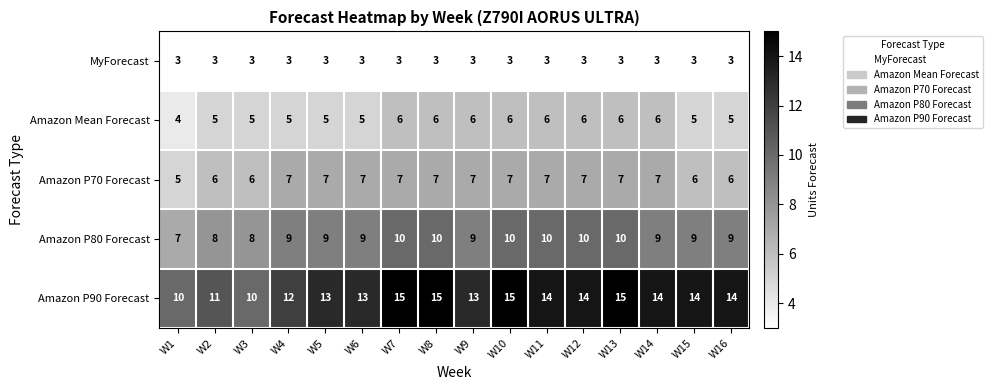

How many Amazon P90 Forecast values are between 13 and 15?

12